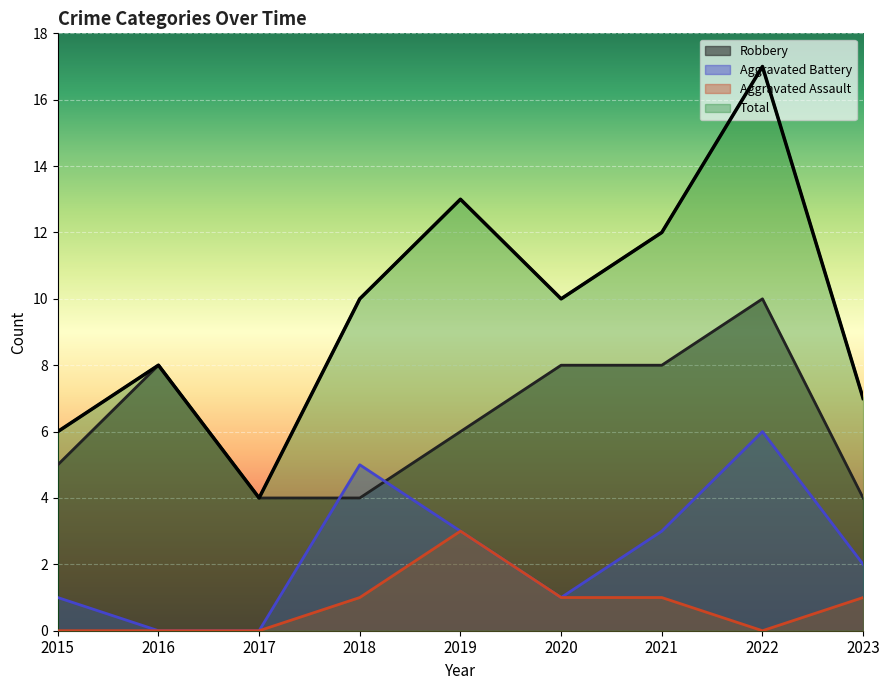

Reading right to left, extract all data points from this chart.

Robbery: 2023=4	2022=10	2021=8	2020=8	2019=6	2018=4	2017=4	2016=8	2015=5
Aggravated Battery: 2023=2	2022=6	2021=3	2020=1	2019=3	2018=5	2017=0	2016=0	2015=1
Aggravated Assault: 2023=1	2022=0	2021=1	2020=1	2019=3	2018=1	2017=0	2016=0	2015=0
Total: 2023=7	2022=17	2021=12	2020=10	2019=13	2018=10	2017=4	2016=8	2015=6